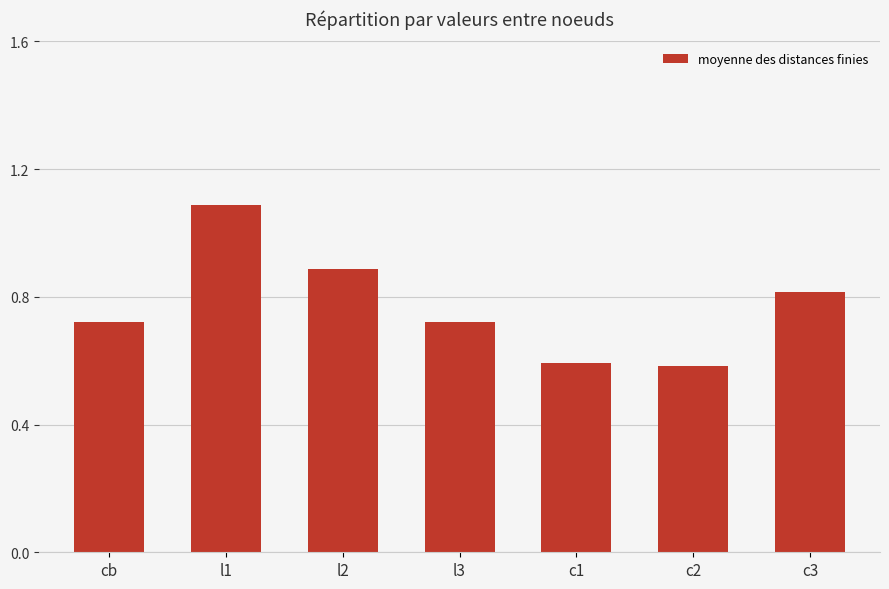

What is the approximate value at l1?

1.1